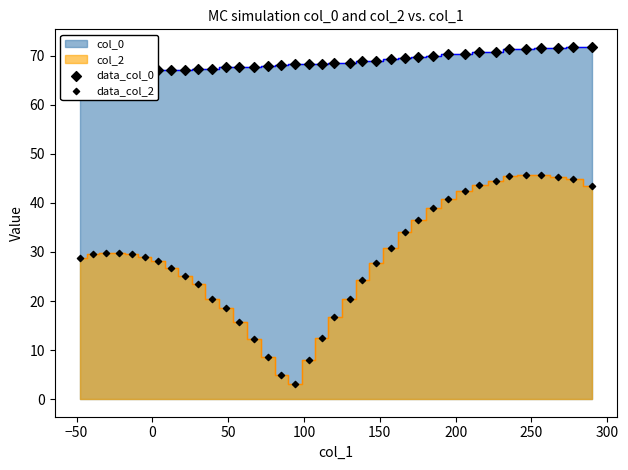

Which series reaches the maximum Y coordinate?

data_col_0